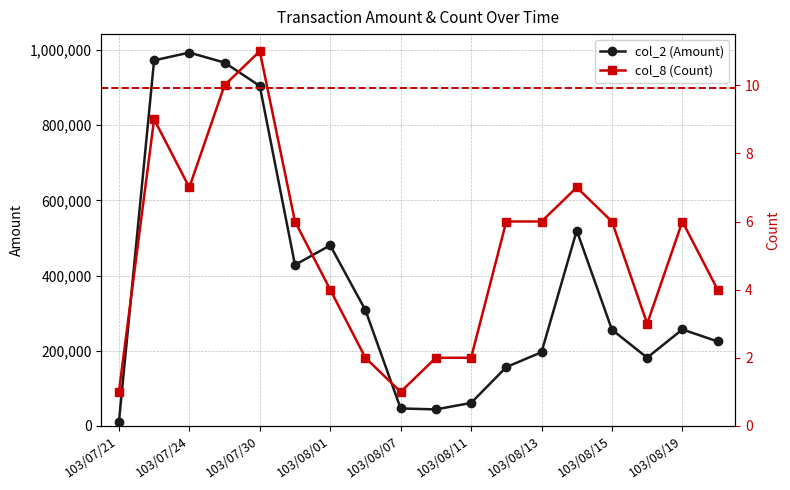

What is the value of the col_2 (Amount) point at the 4th from the left?

966760